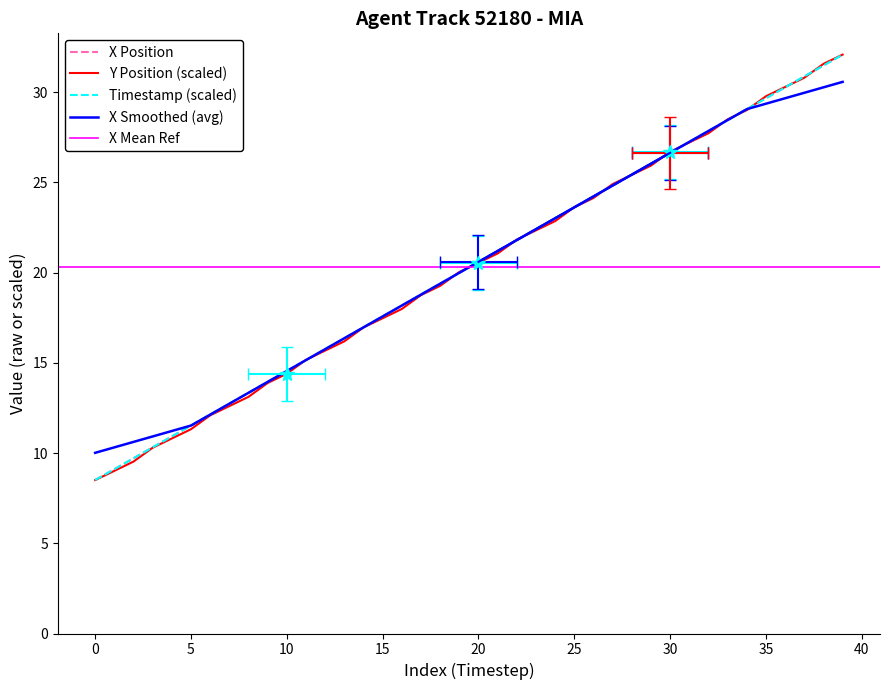

True or false: Y has a value of 21.8 at 22.

True